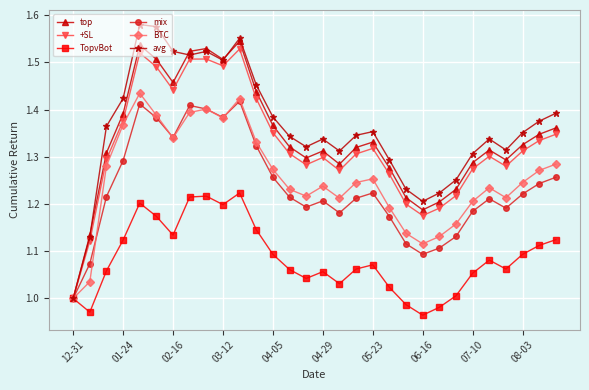

How many categories are shown in the chart?

30